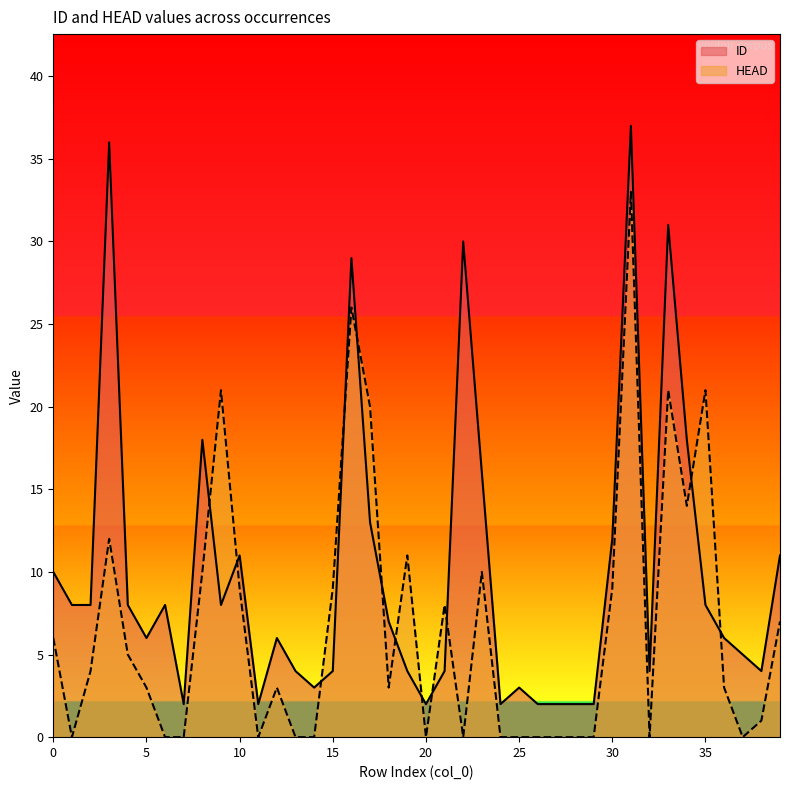

What is the maximum value for ID?

37